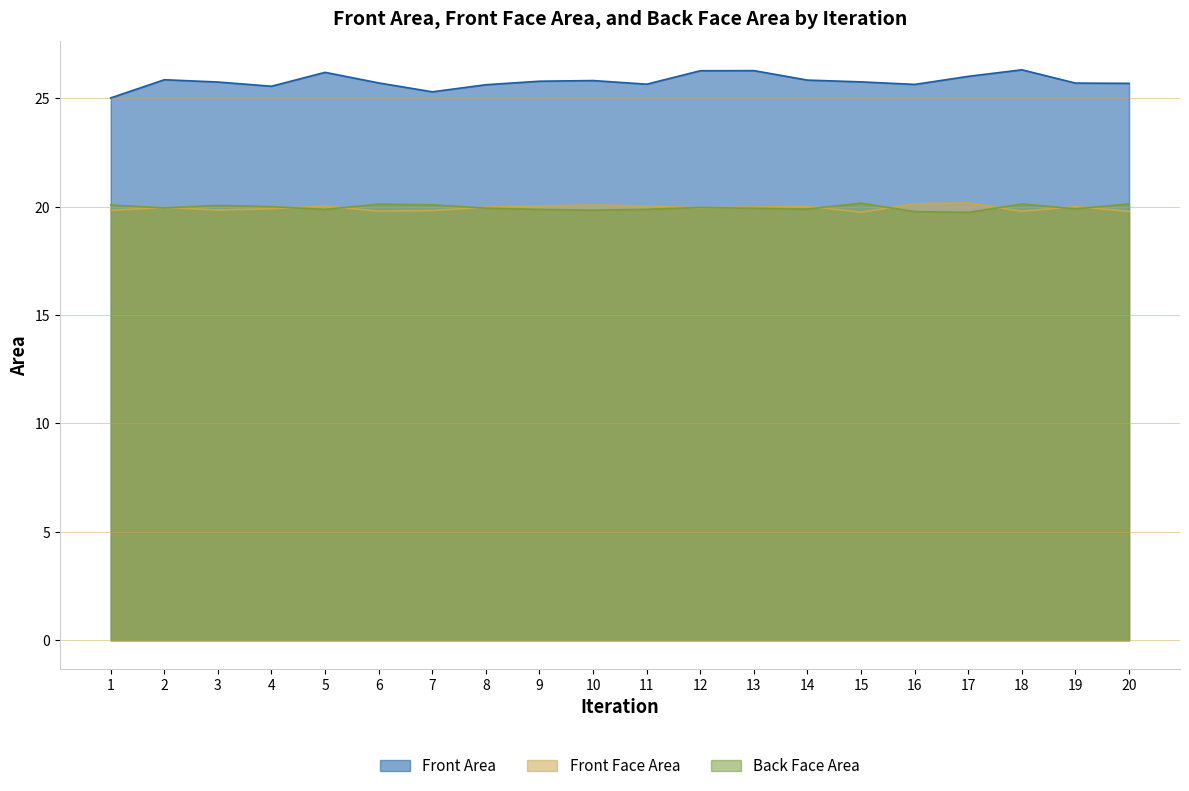

True or false: Front Area and Back Face Area cross at least once.

False